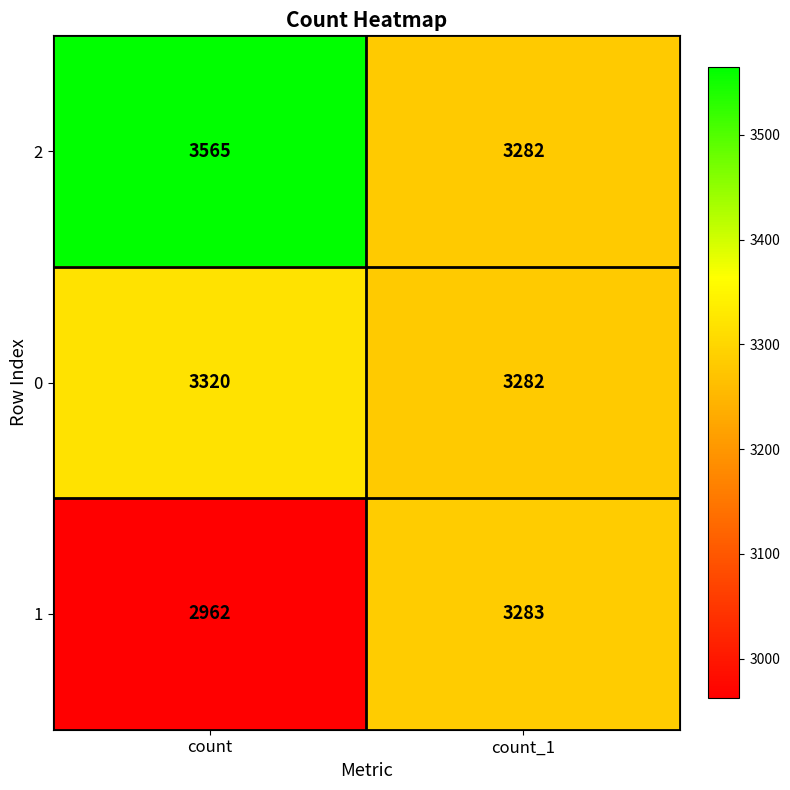

List the series in order of their peak value, highest first.

2, 0, 1